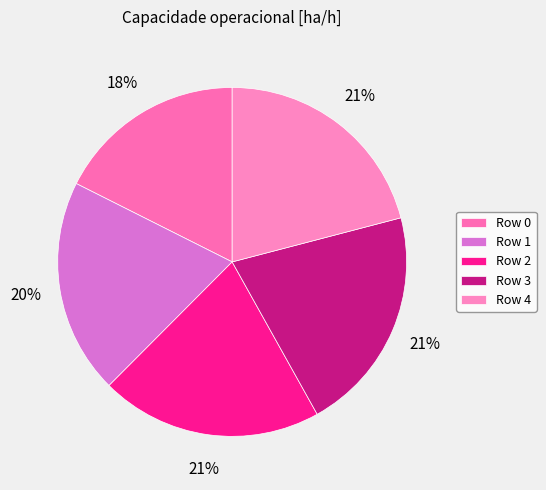

How many segments does this pie chart have?

5